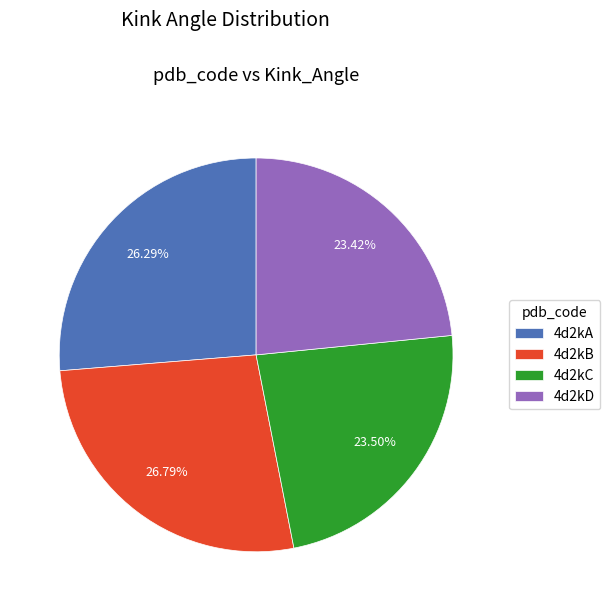

Combined, what portion of the pie is 4d2kC and 4d2kD?

46.9%